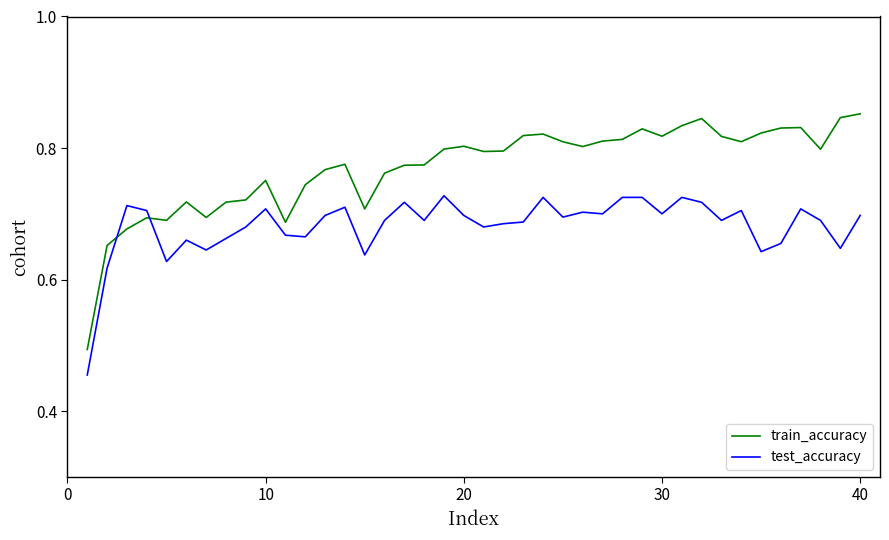

Which series has the largest total across all categories?

train_accuracy